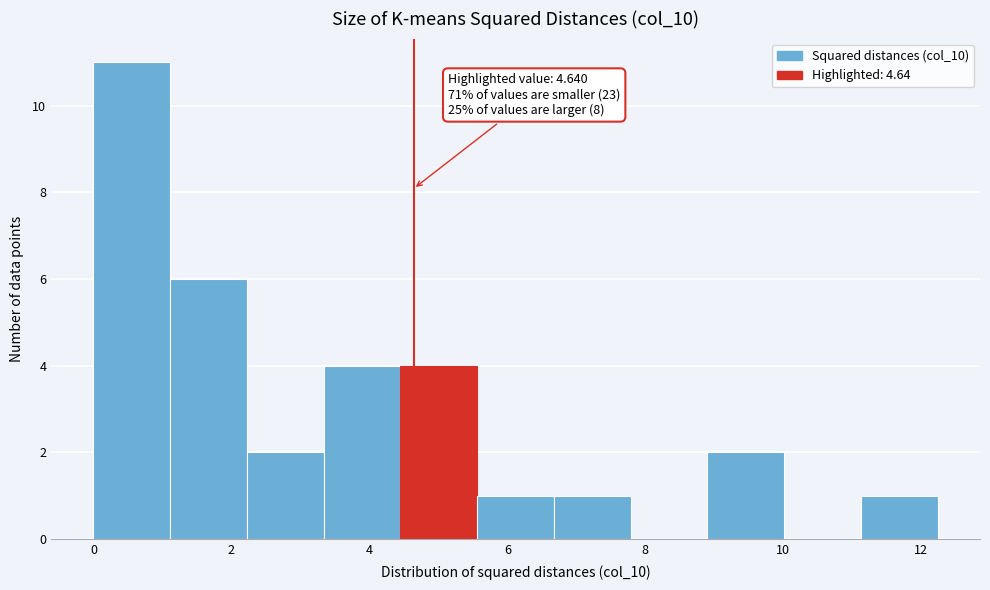

Over which range of the x-axis is the bar tallest?

0.0 to 1.2